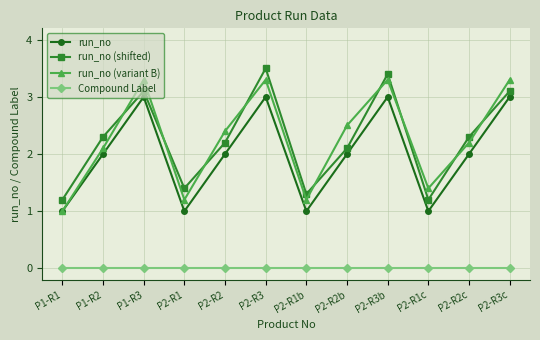

The value of run_no (variant B) at P2-R2 is 2.4. True or false?

True